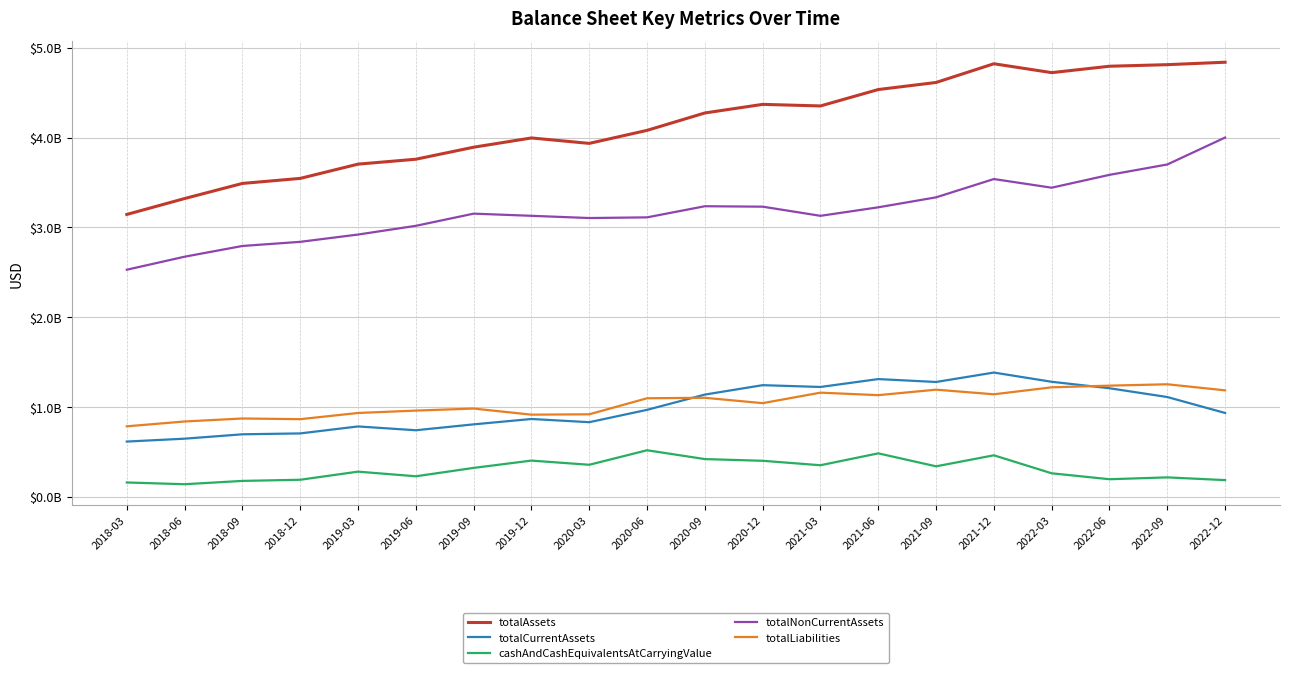

What is the maximum value for totalCurrentAssets?

1383787000